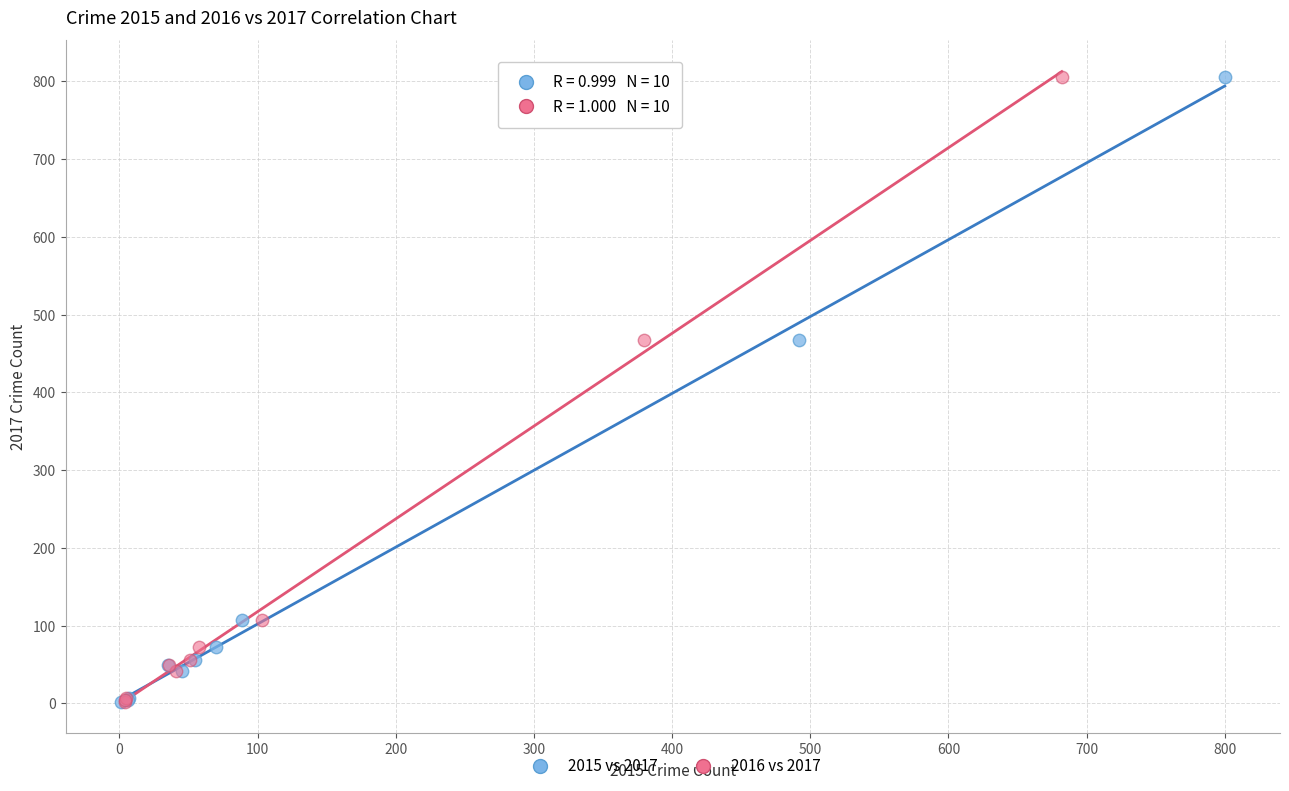

What are all the series names shown in the legend?

2015 vs 2017, 2016 vs 2017